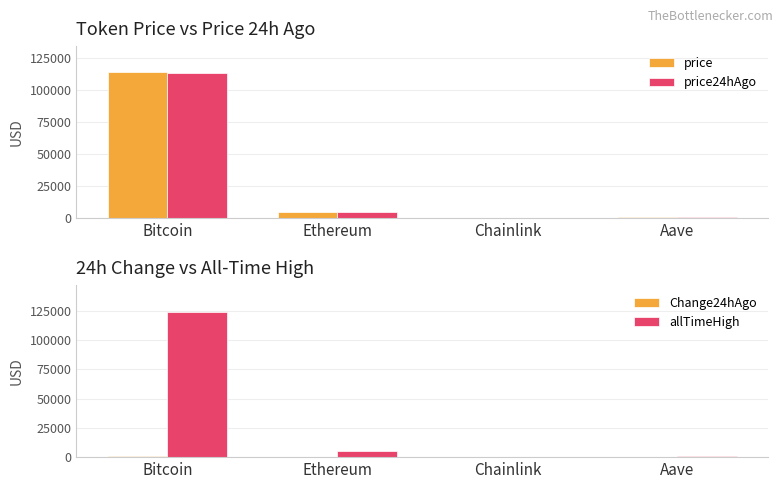

Between Ethereum and Bitcoin, which is larger?

Bitcoin